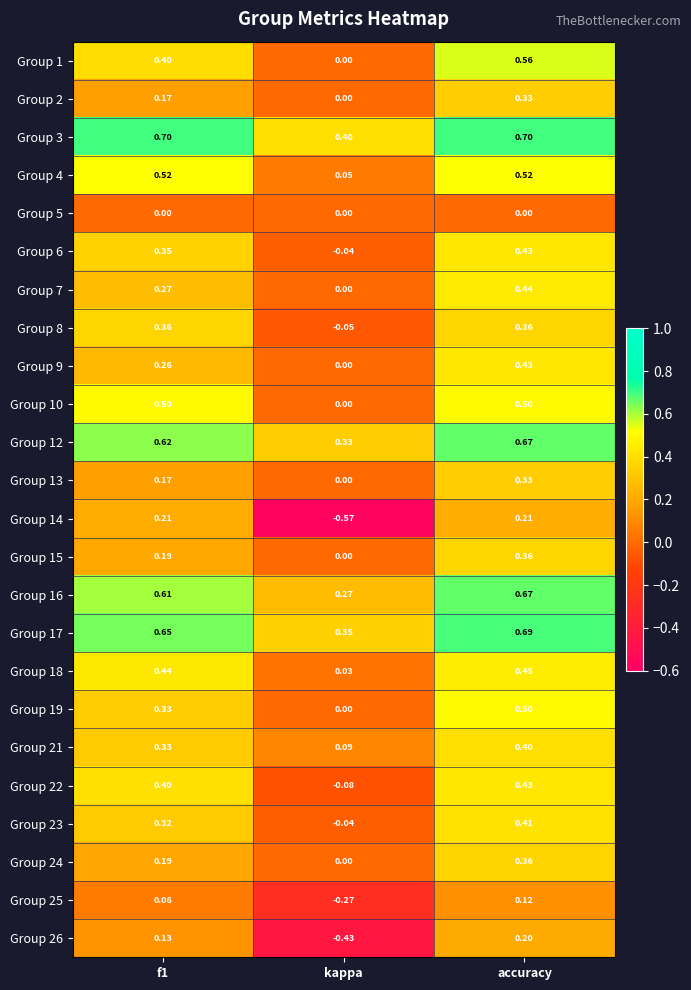

At which category is the sum across all series the highest?

accuracy